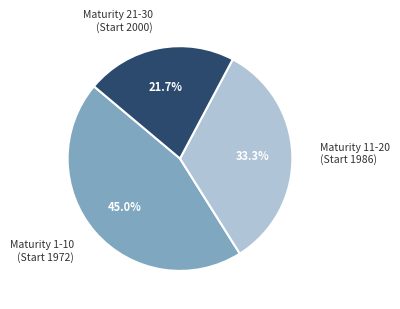

Is there any slice that represents more than half of the pie?

No